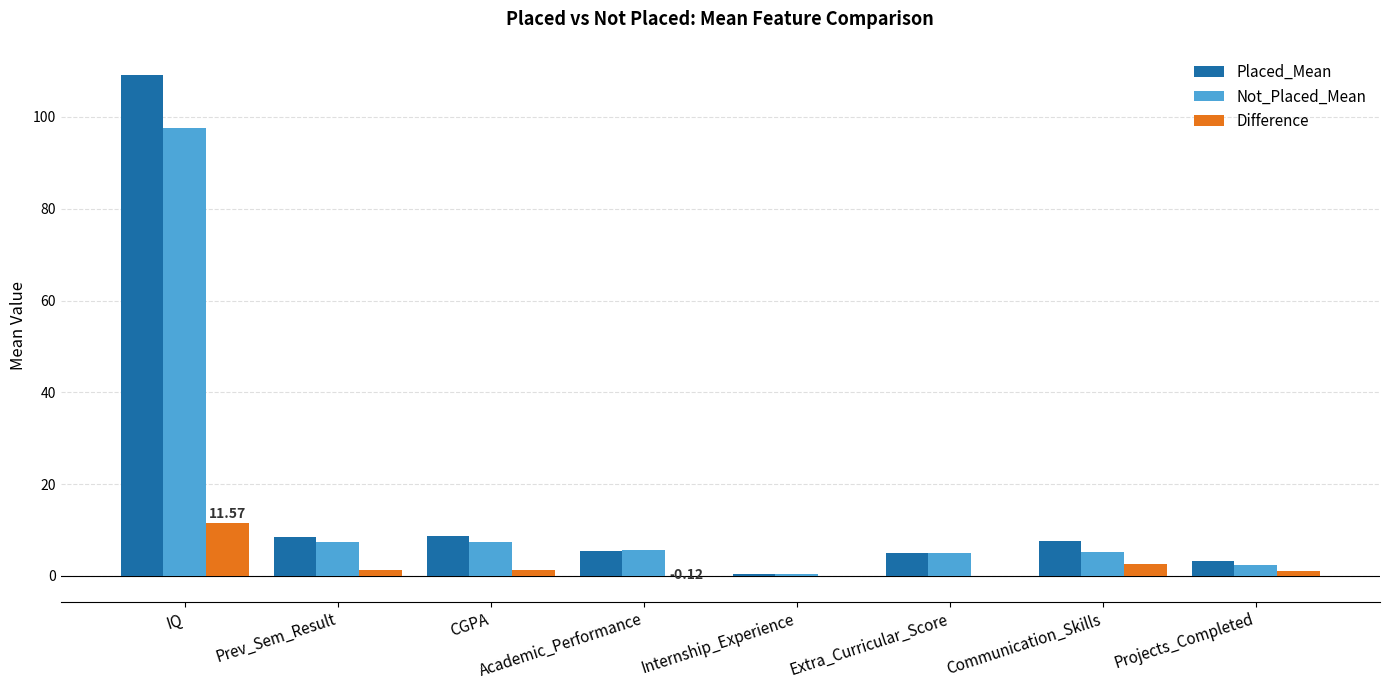

Are the bars grouped side by side (vs. stacked)?

Yes